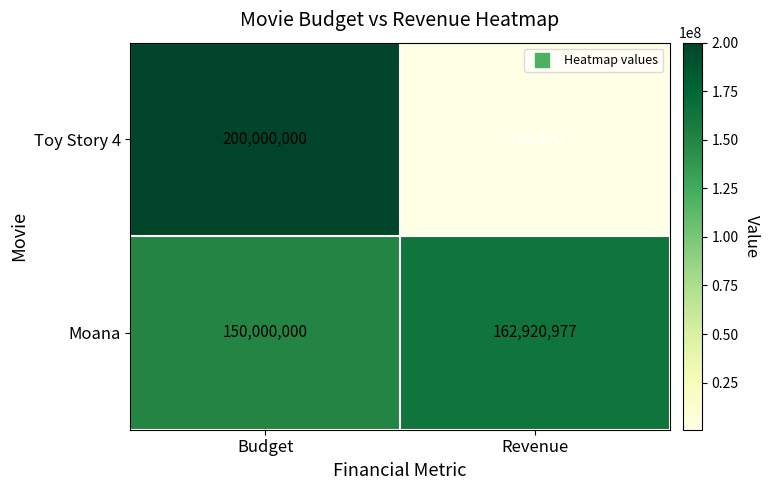

Rank the series by their average value, from highest to lowest.

Moana, Toy Story 4